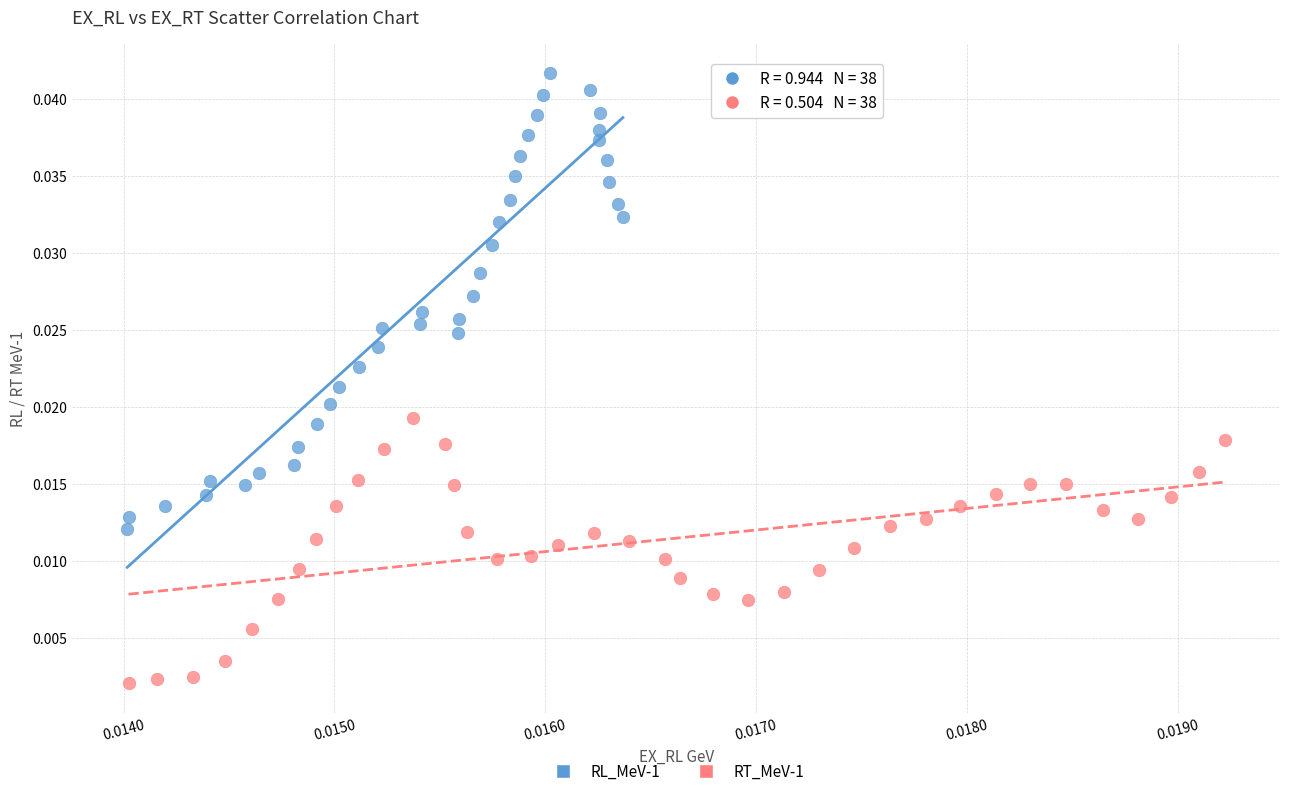

Which series has the widest spread of Y values?

RL_MeV-1